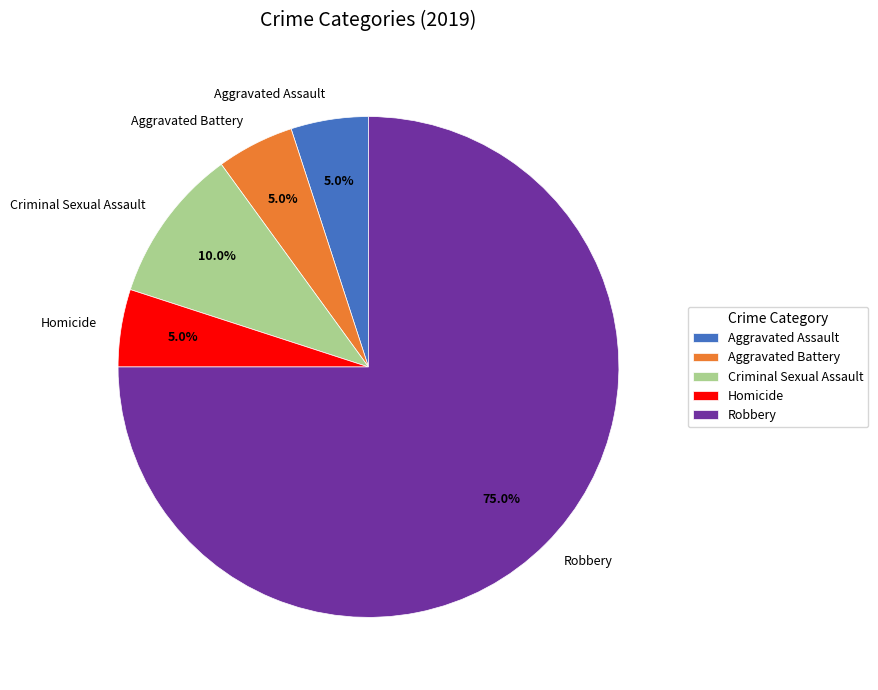

How many slices are in this pie chart?

5